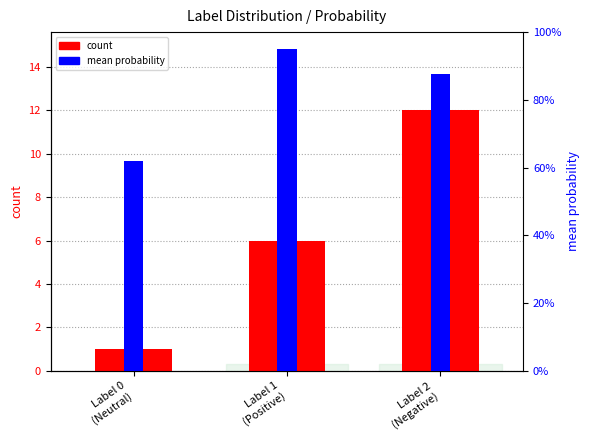

Which series has the largest total across all categories?

count